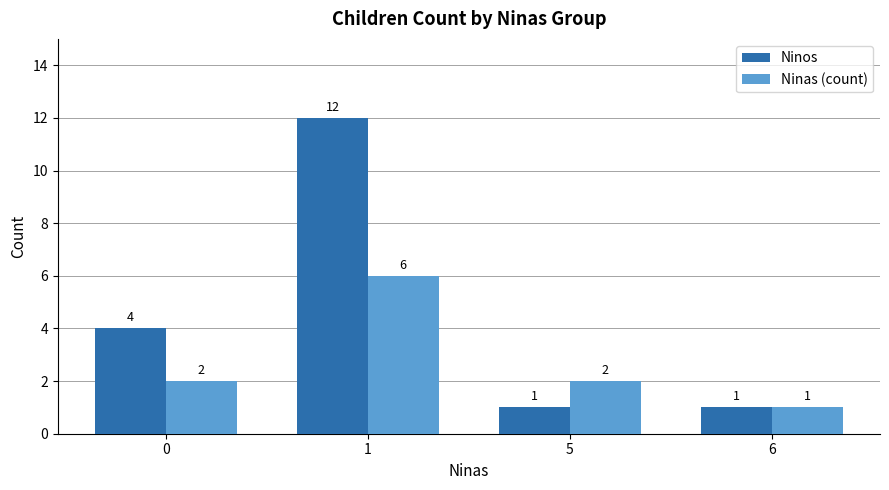

What is the value of the Ninos bar at the 4th from the left?

1